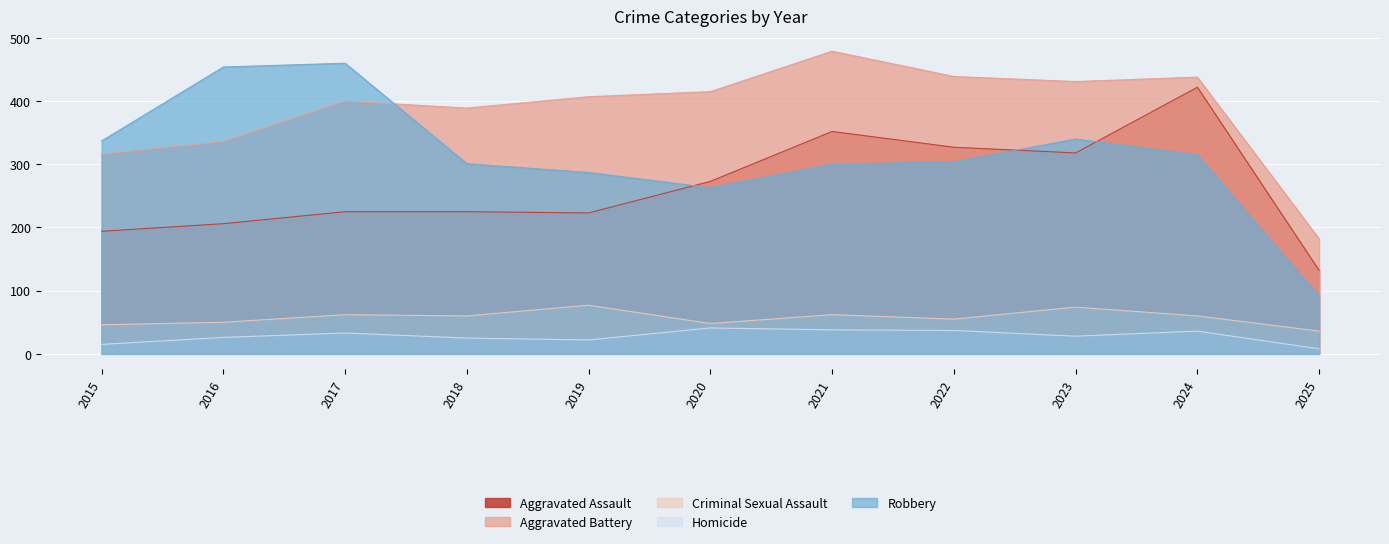

Which series has the largest range (max minus min)?

Robbery